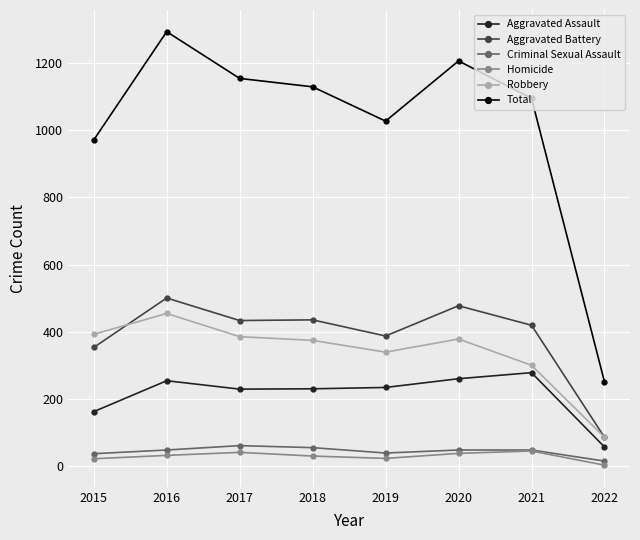

The Criminal Sexual Assault series shows 49 at 2016. True or false?

True